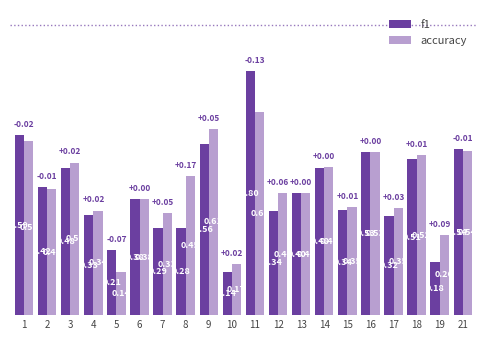

At which label is f1 closest to 0?

10